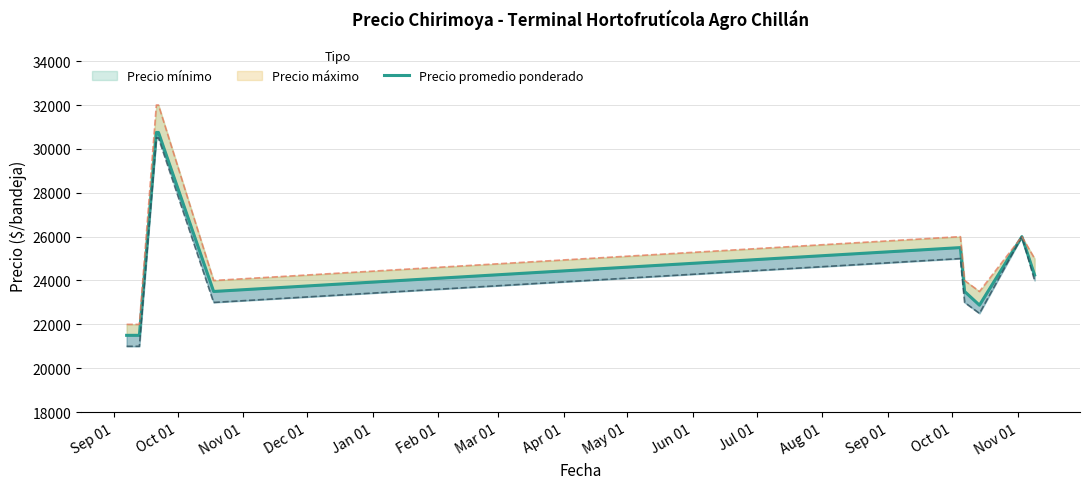

What is the sum of all values?

293125